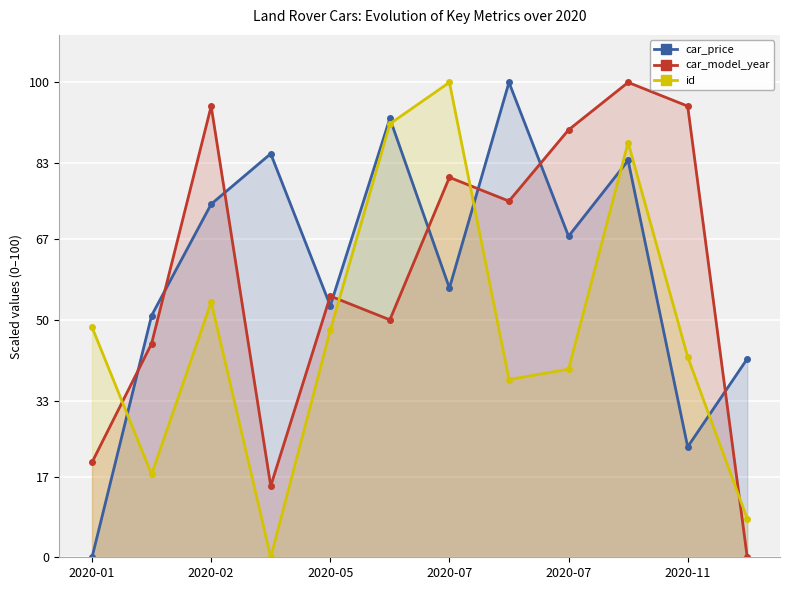

What is the average value of the car_price series?

60.7